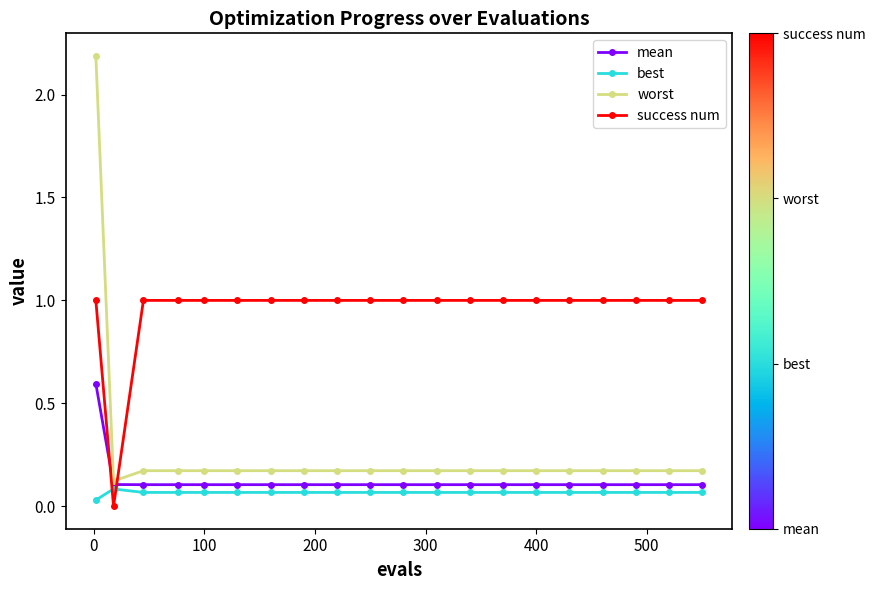

True or false: success num and mean cross at least once.

True